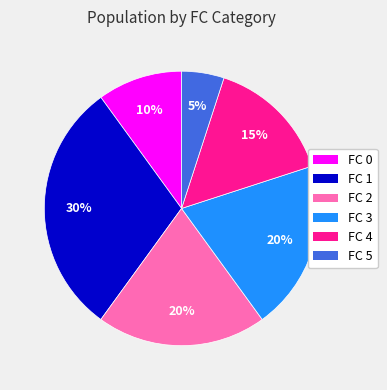

How many segments does this pie chart have?

6